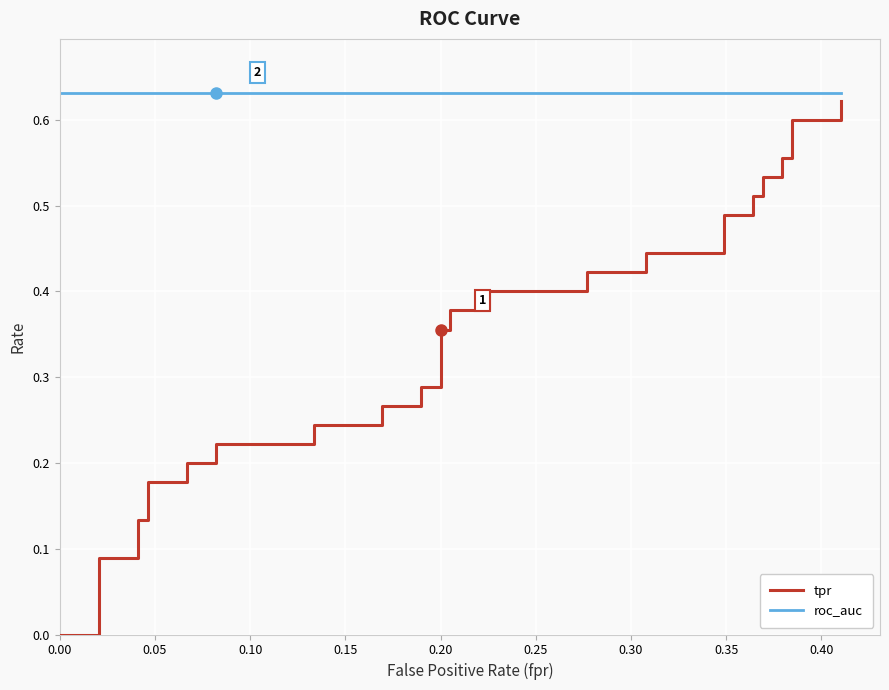

Which series has the largest total across all categories?

roc_auc